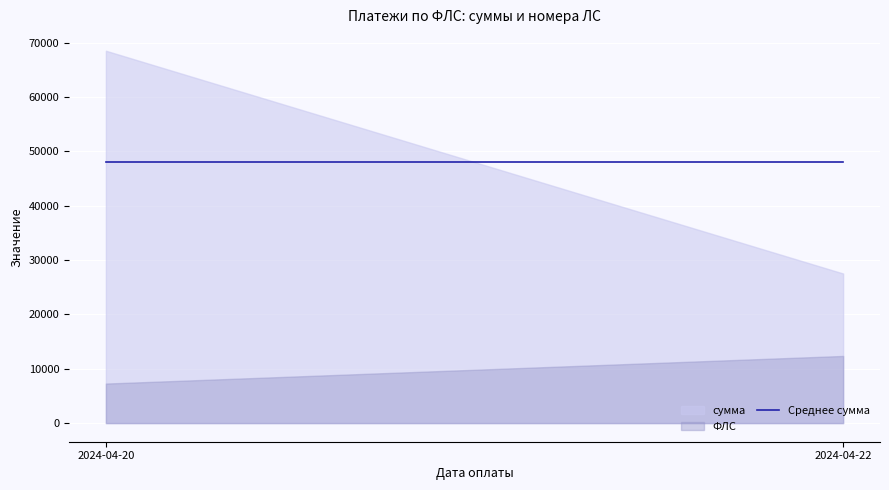

How many lines are shown in the chart?

2